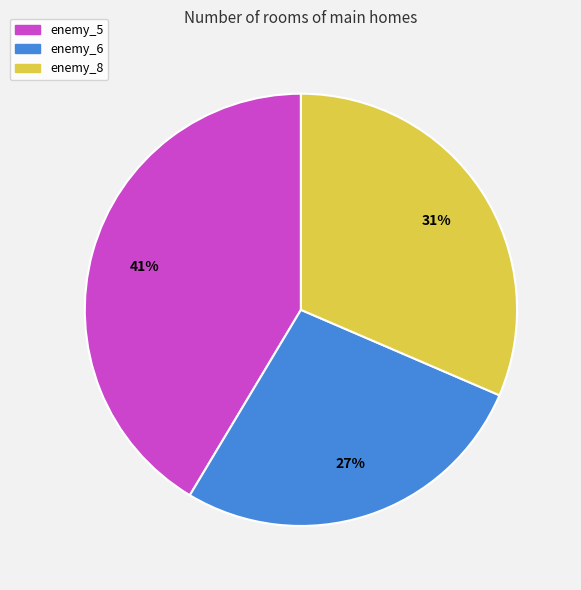

What percentage is the enemy_8 slice, to the nearest percent?

31%